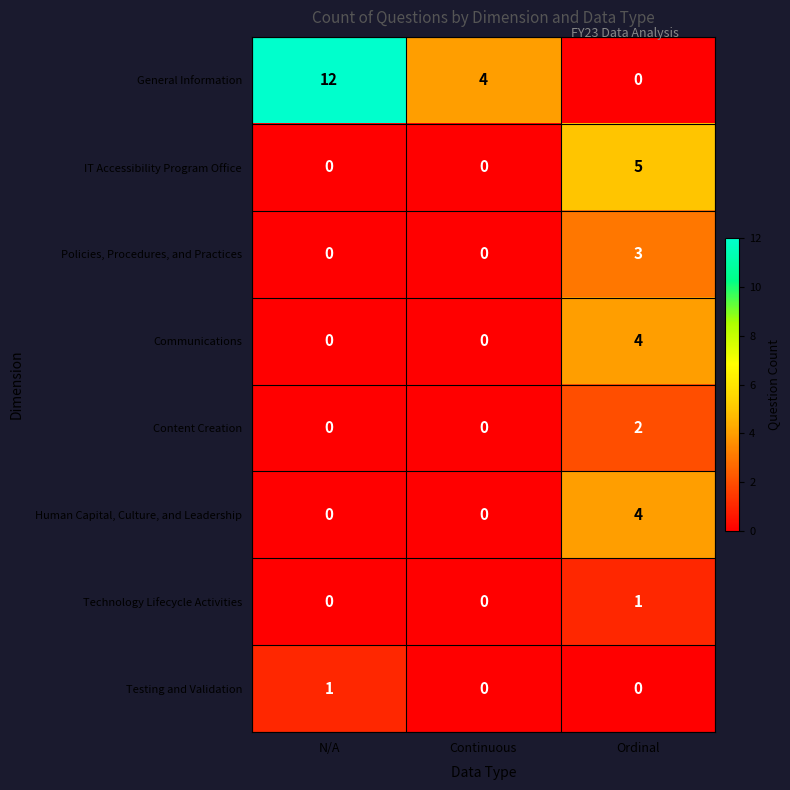

At which label does General Information reach its minimum?

Ordinal